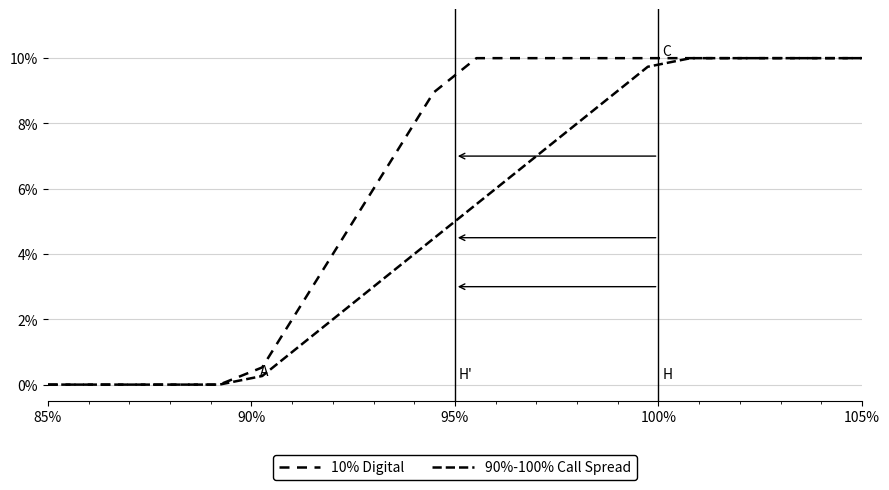

True or false: 90%-100% Call Spread has more than 1 points higher than both neighbors.

False